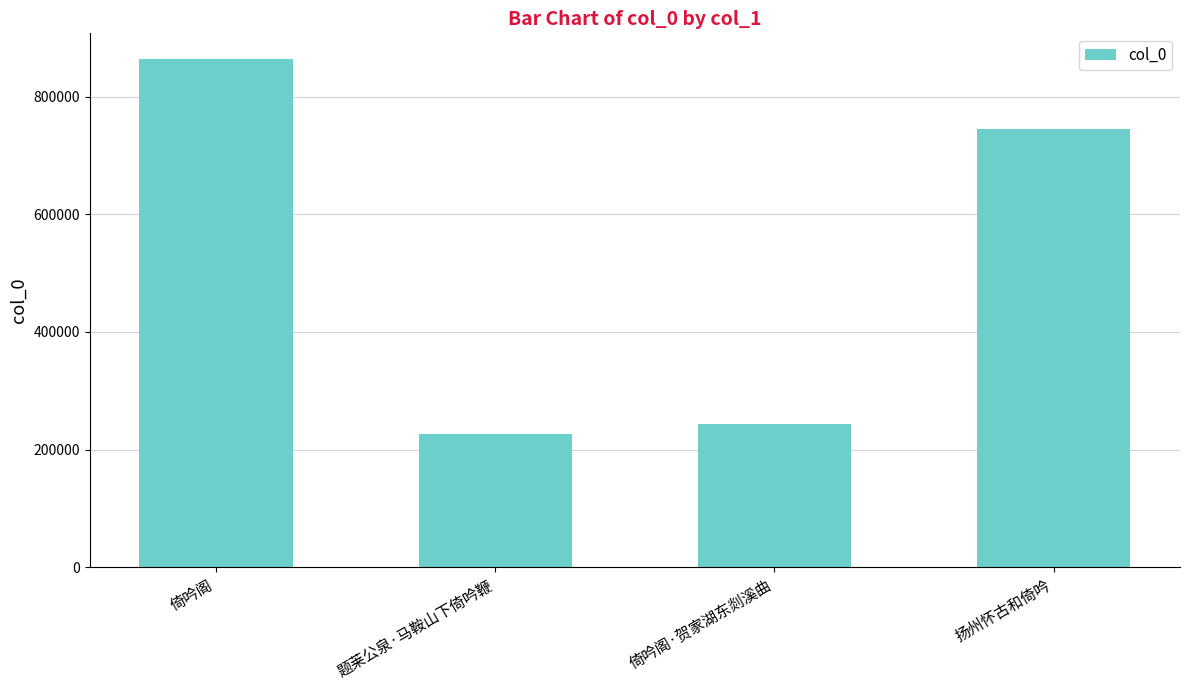

Rank the categories by value from lowest to highest.

题莱公泉·马鞍山下倚吟鞭, 倚吟阁·贺家湖东剡溪曲, 扬州怀古和倚吟, 倚吟阁